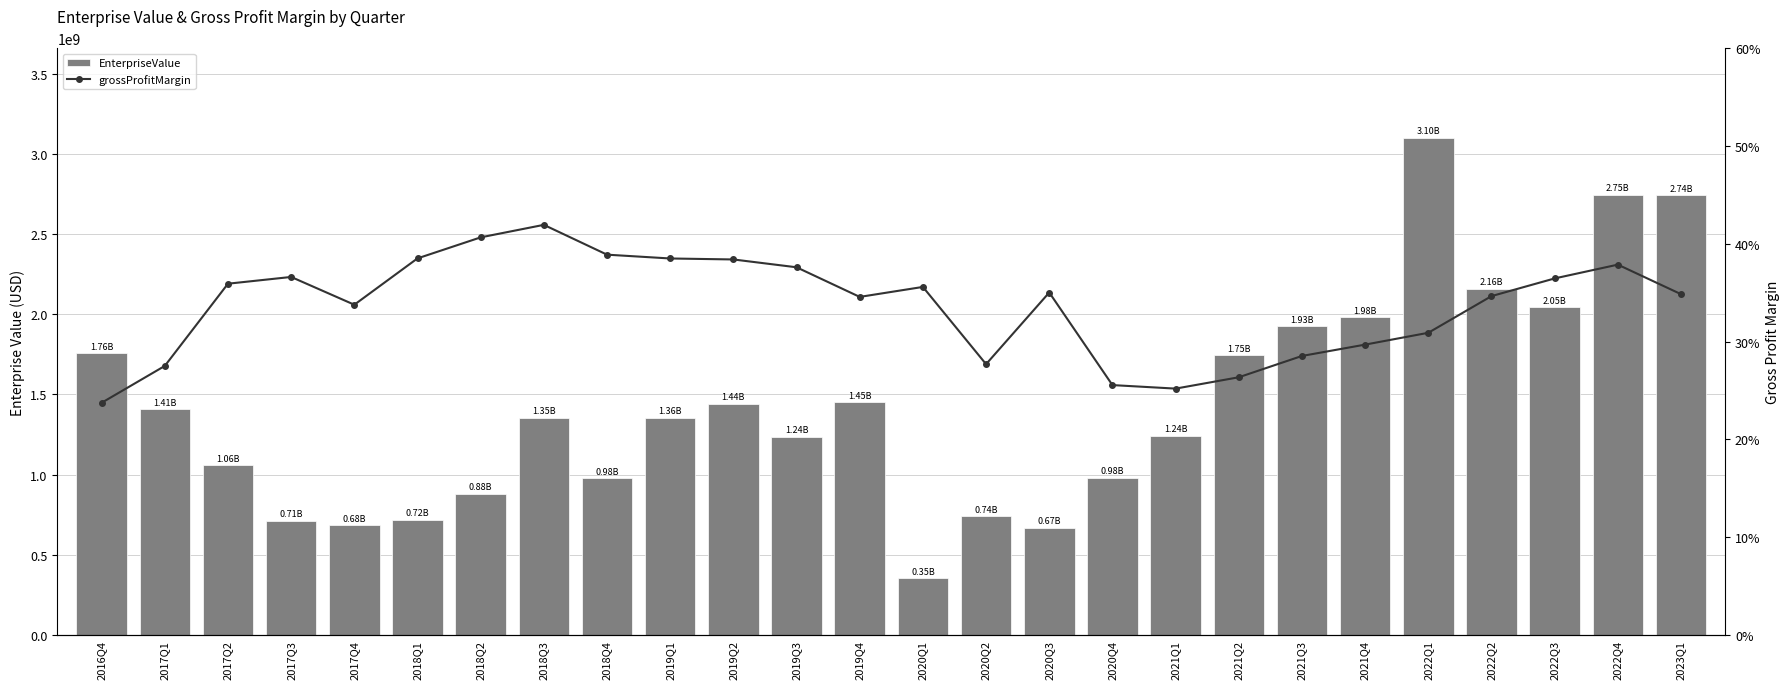

True or false: EnterpriseValue has a value of 1235055300.0 at 2019Q3.

True